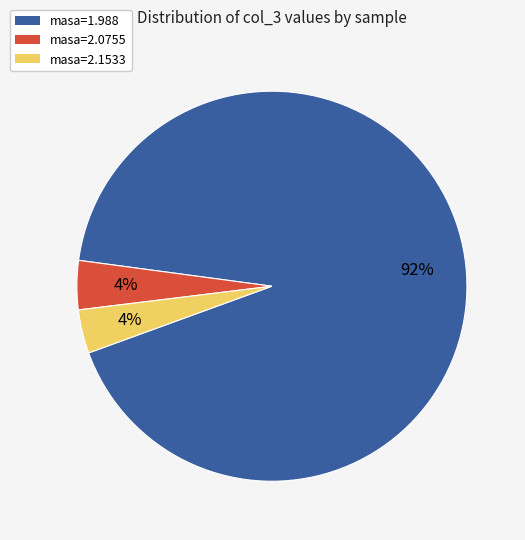

The masa=1.988 slice represents 98% of the pie. True or false?

False